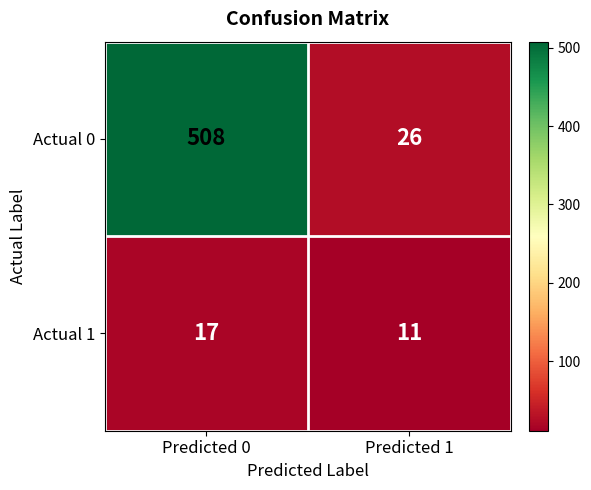

What is the difference between the highest and lowest values at Predicted 0?

491